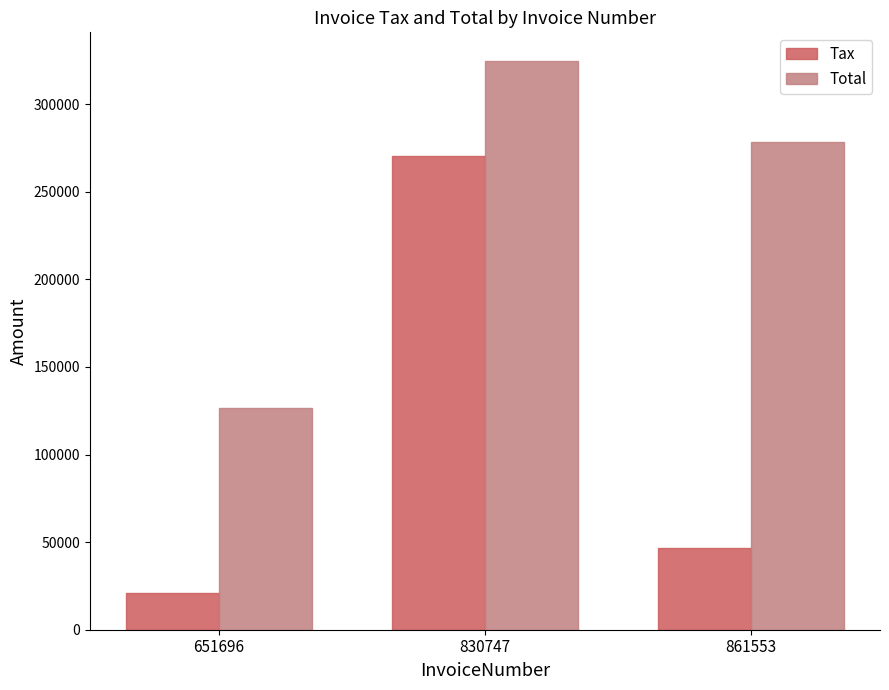

Reading left to right, extract all data points from this chart.

Tax: 651696=21117.8	830747=270630.0	861553=46381.2
Total: 651696=126707.0	830747=324756.0	861553=278287.0